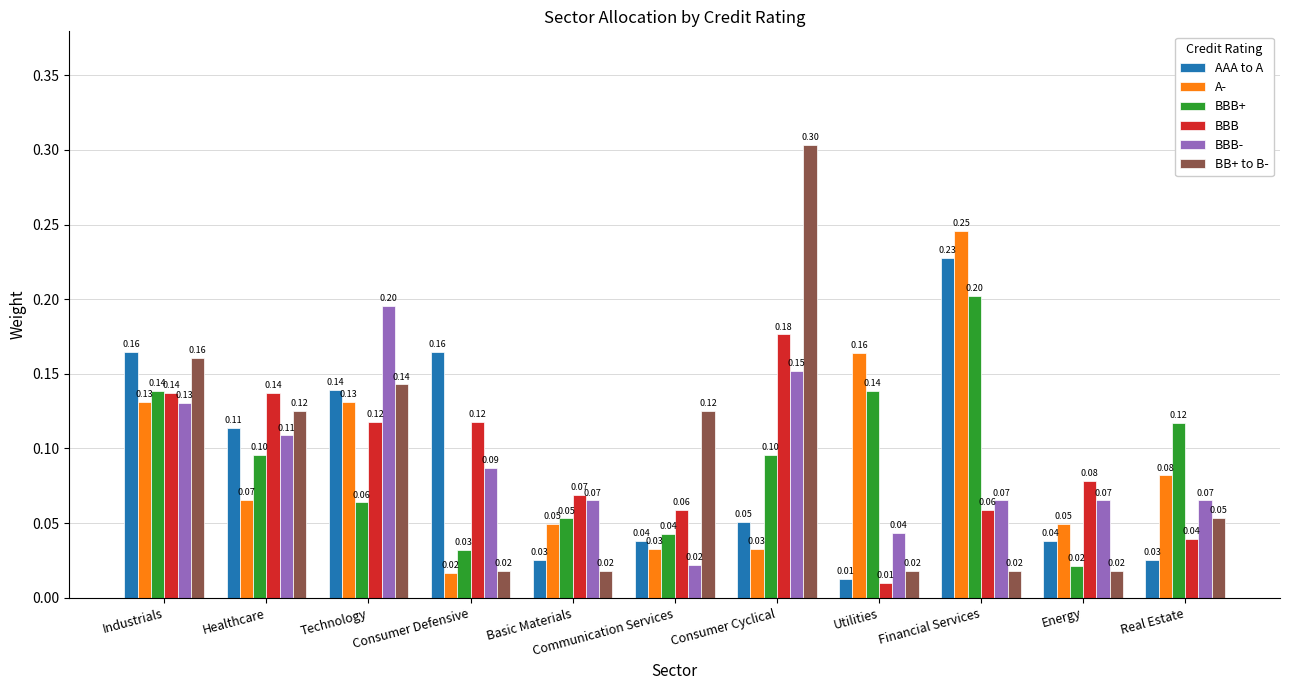

Read the BBB- value at Healthcare.

0.1